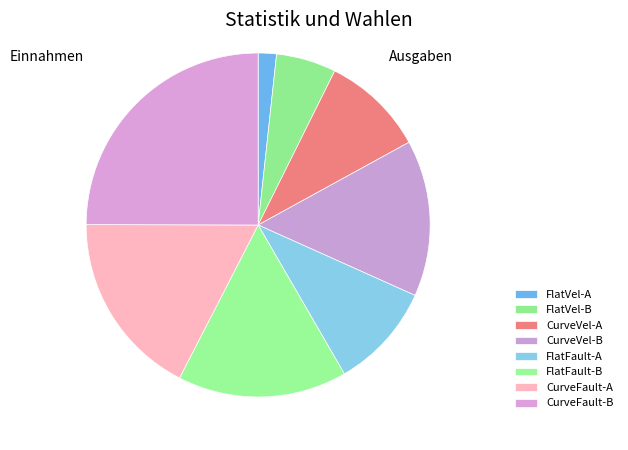

What is the smallest slice in the pie chart?

FlatVel-A